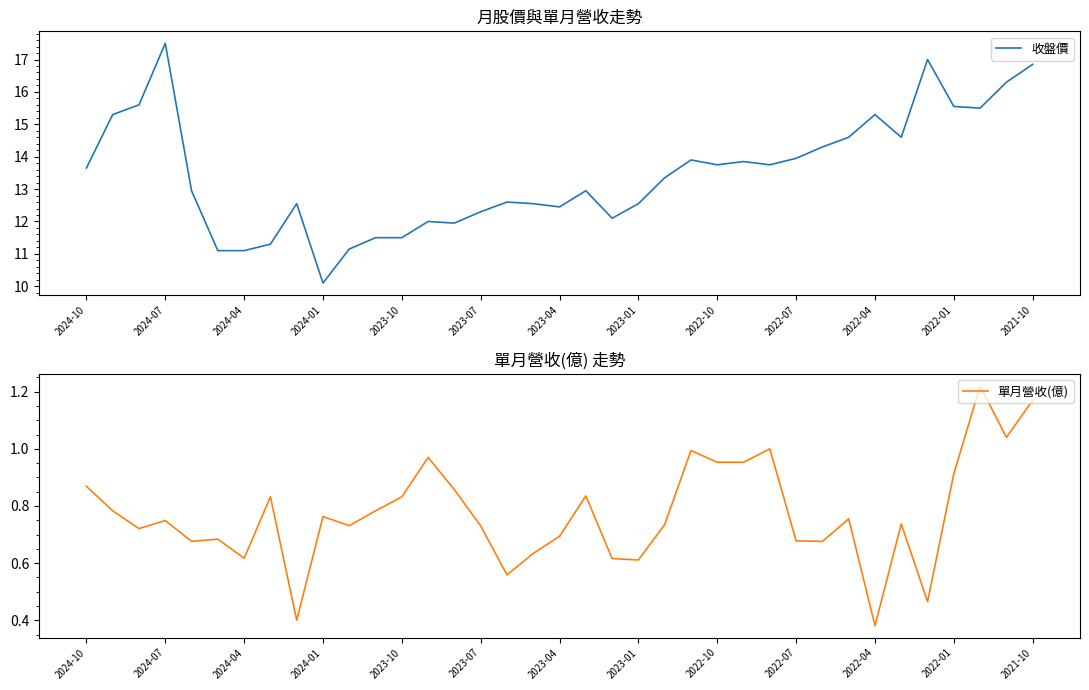

What are all the series names shown in the legend?

收盤價, 單月營收(億)